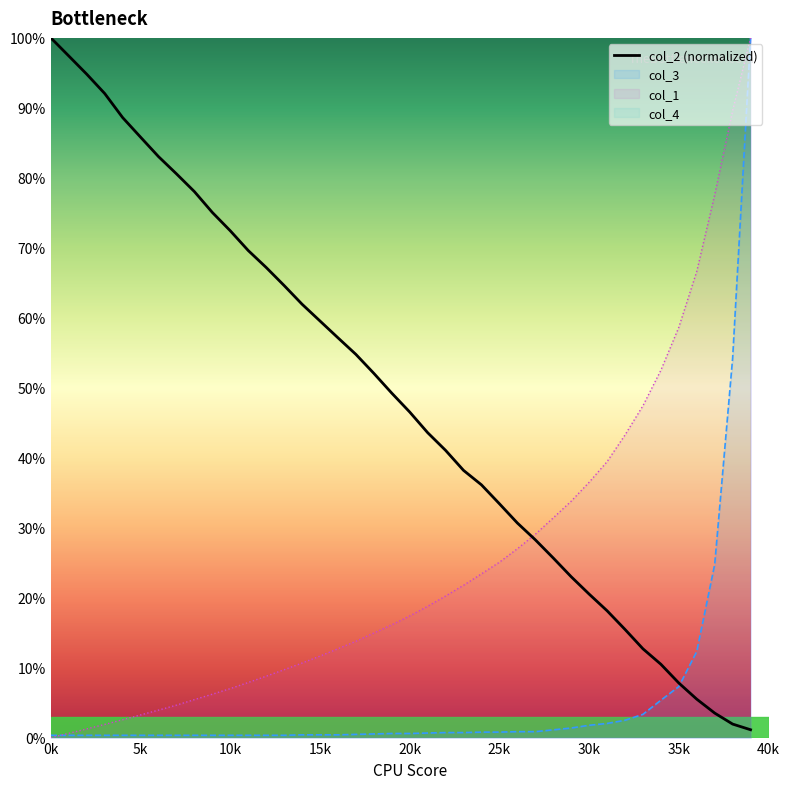

What is the difference between the second highest and second lowest values?

95.5